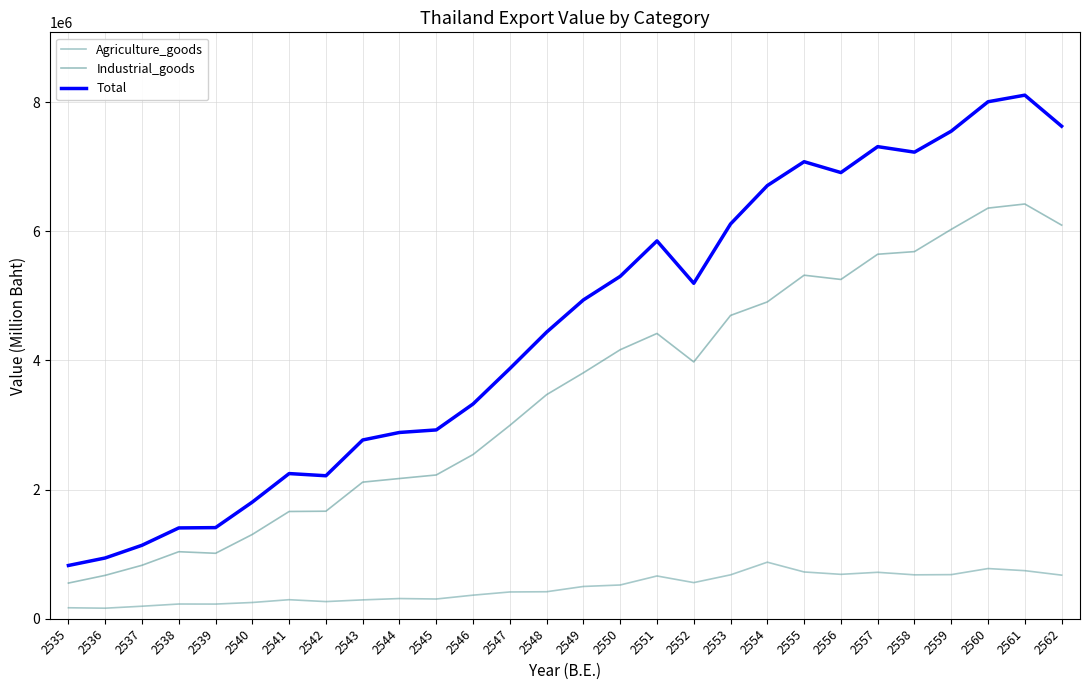

Count the number of data series in this chart.

3